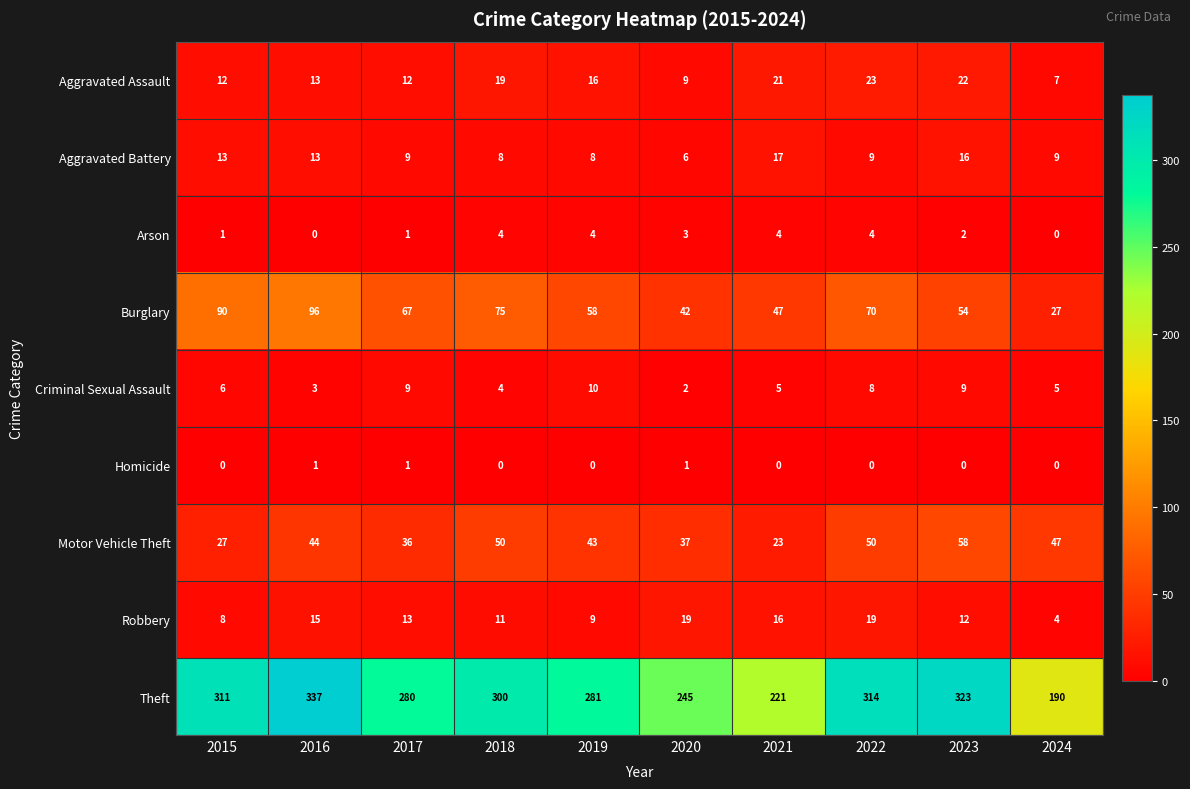

What is the spread (max minus min) of values at 2017?

279